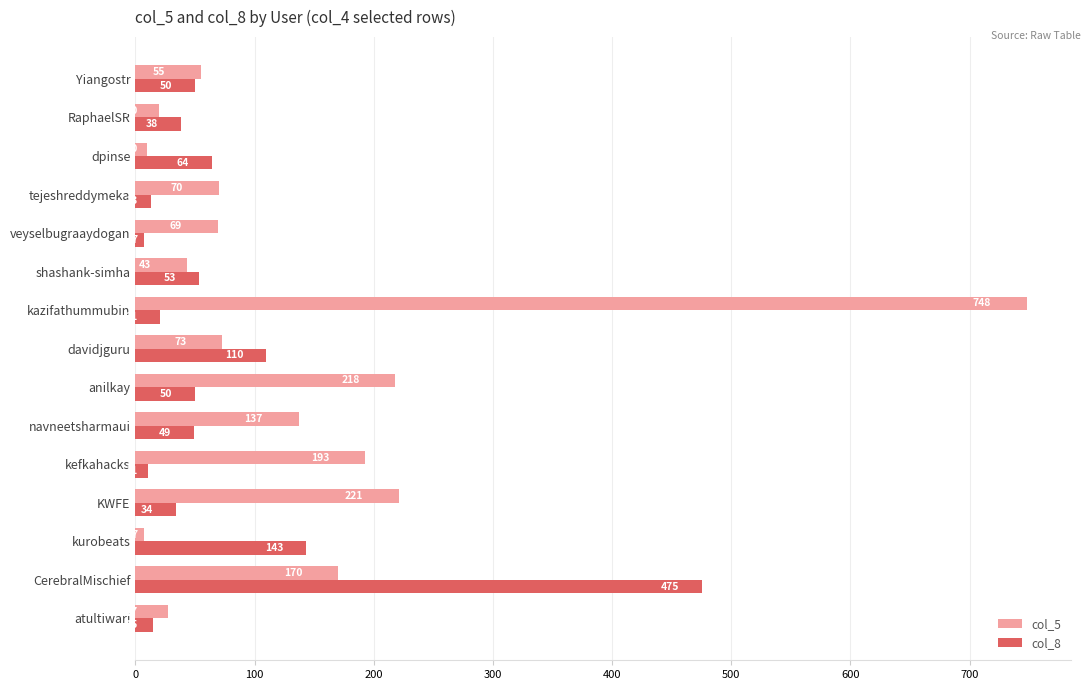

What are all the series names shown in the legend?

col_5, col_8